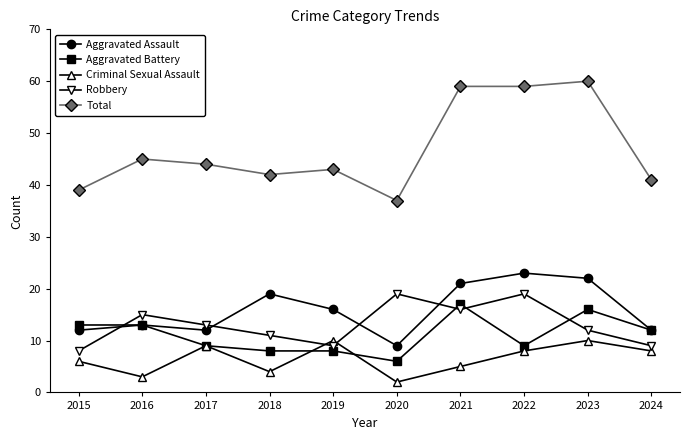

At which category does Criminal Sexual Assault reach its first local valley?

2016